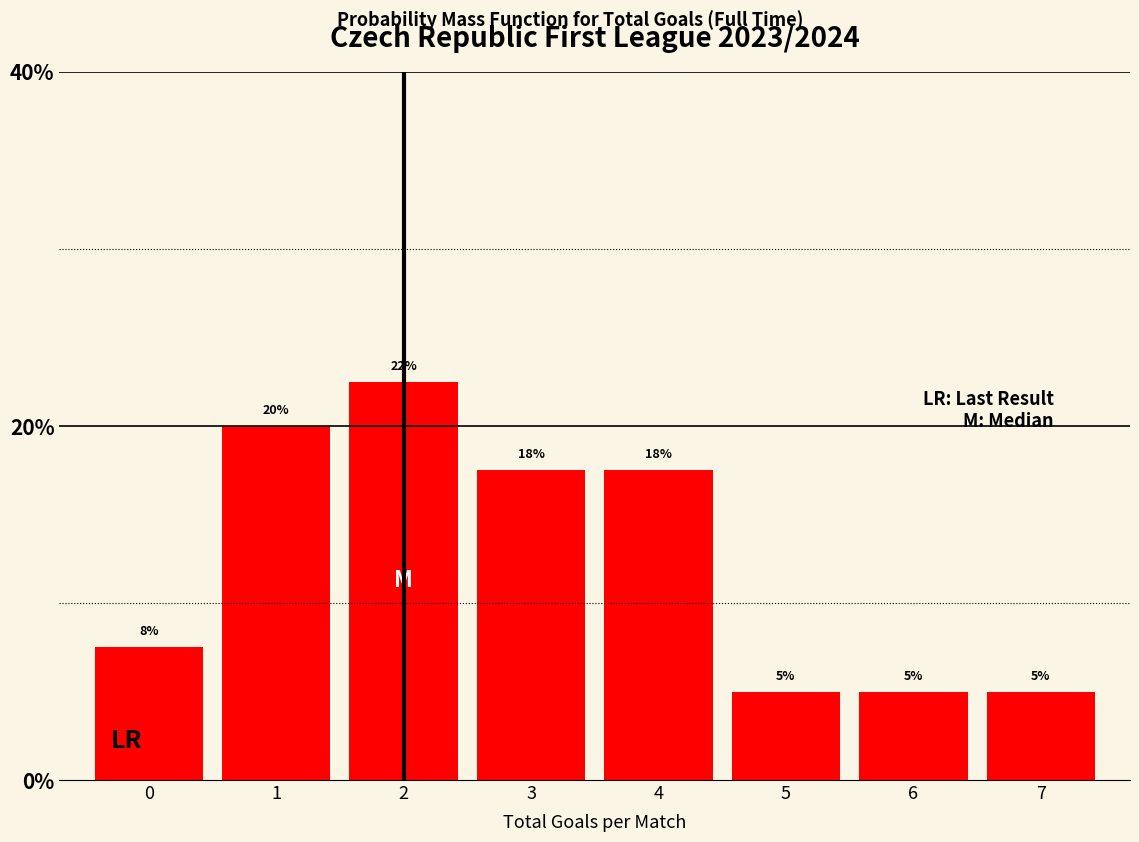

What is the value of the 7th bar from the left?

5.0